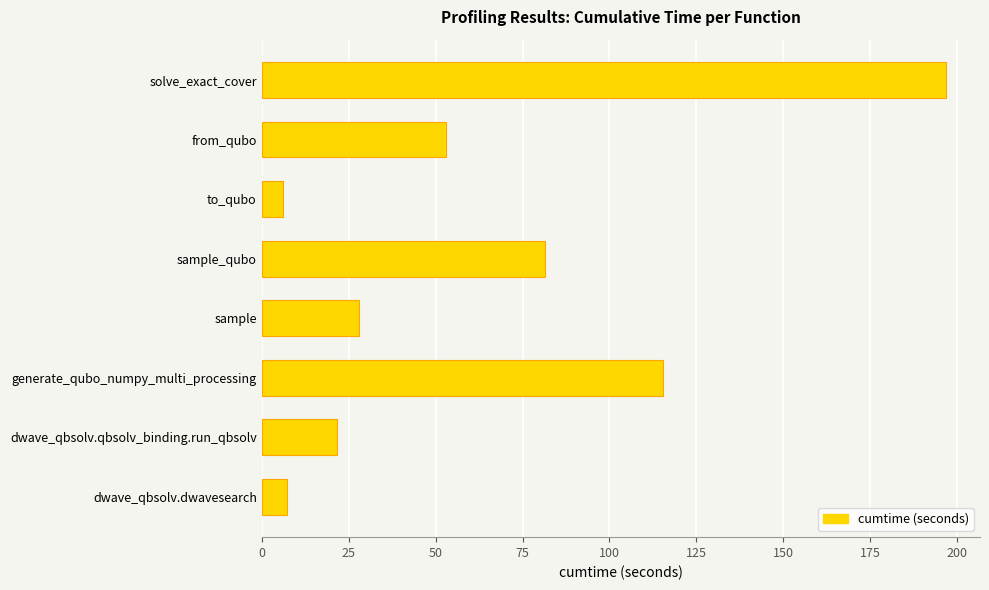

What is the change in value from dwave_qbsolv.qbsolv_binding.run_qbsolv to to_qubo?

-15.6